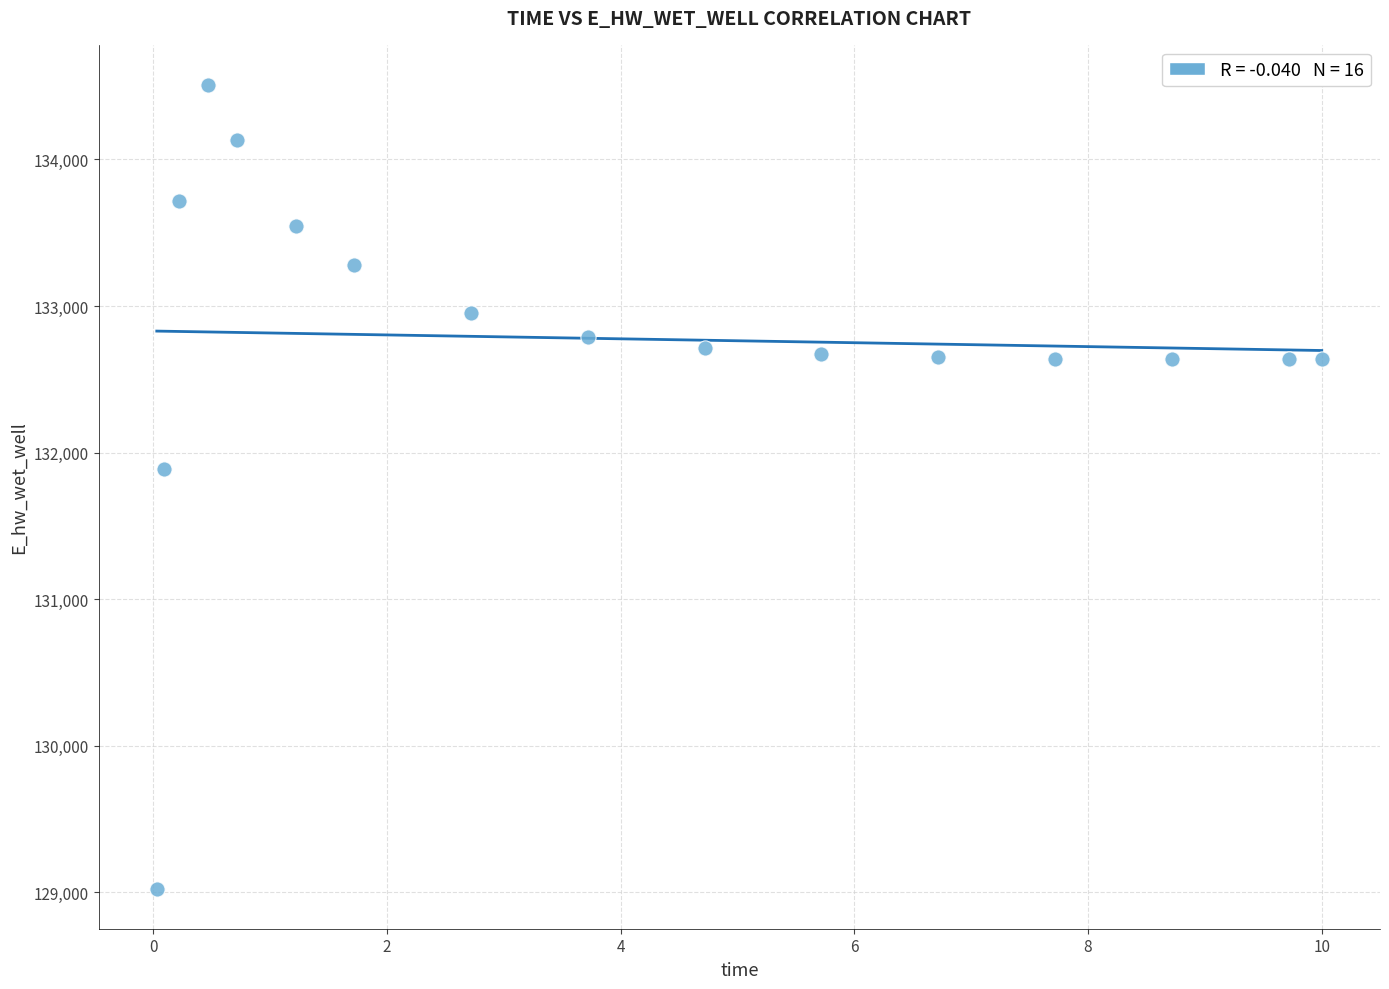

What is the range of X values (max minus min)?

10.0